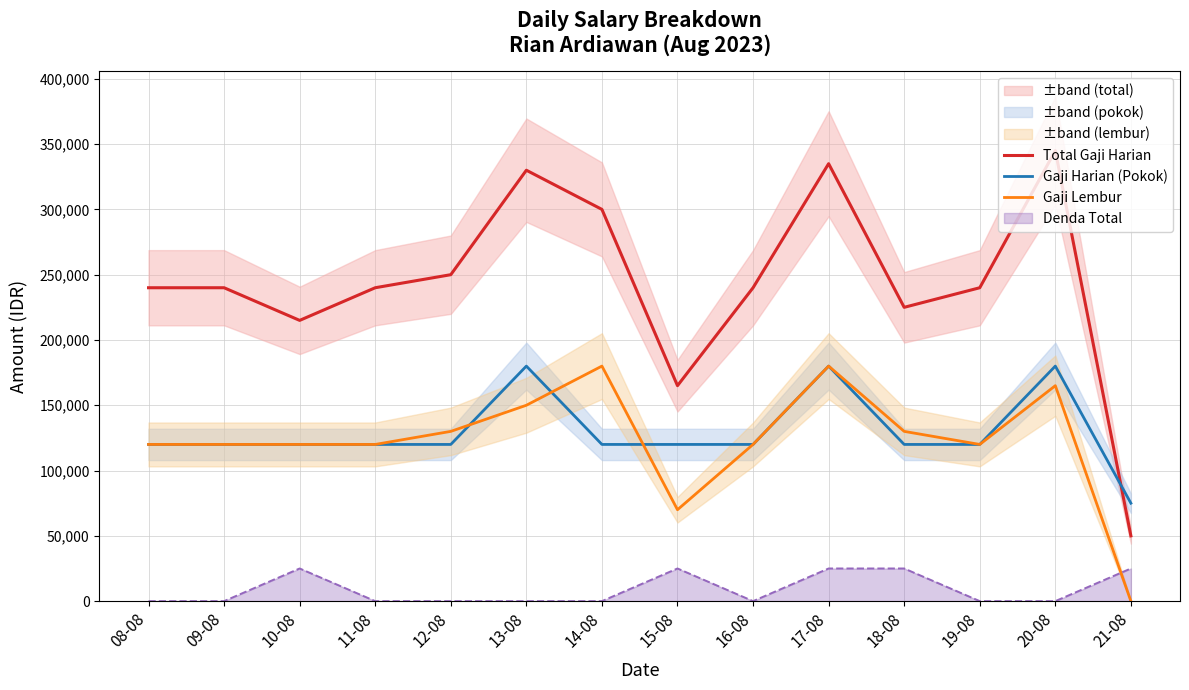

Rank the categories by Gaji Harian (Pokok) value from highest to lowest.

13-08, 17-08, 20-08, 08-08, 09-08, 10-08, 11-08, 12-08, 14-08, 15-08, 16-08, 18-08, 19-08, 21-08